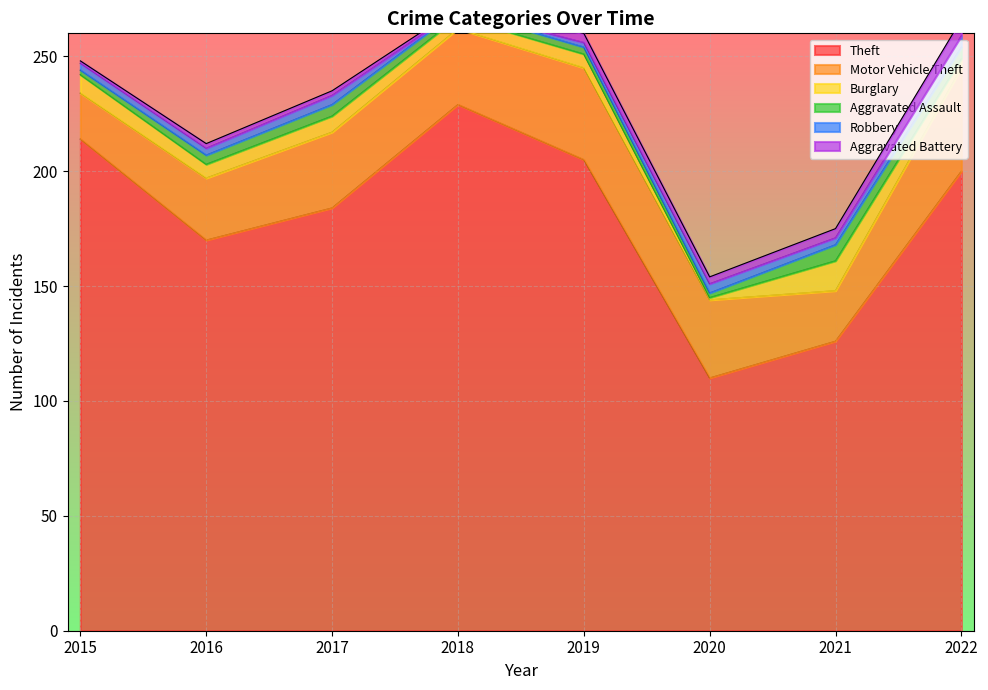

The value of Theft at 2020 is 149. True or false?

False